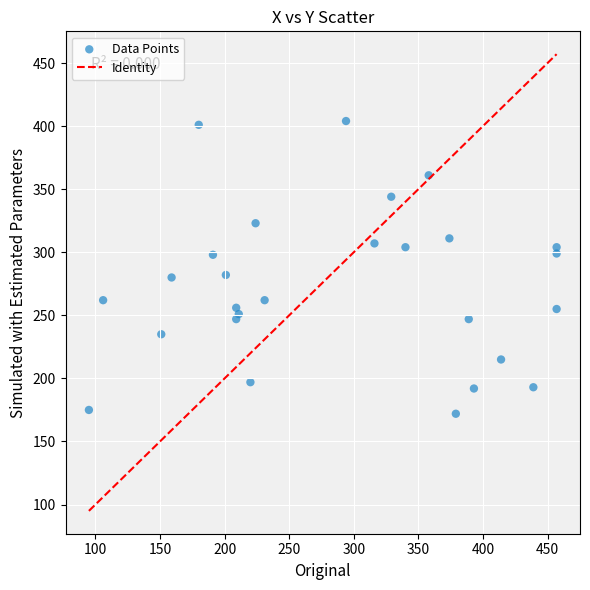

What is the range of Y values (max minus min)?

232